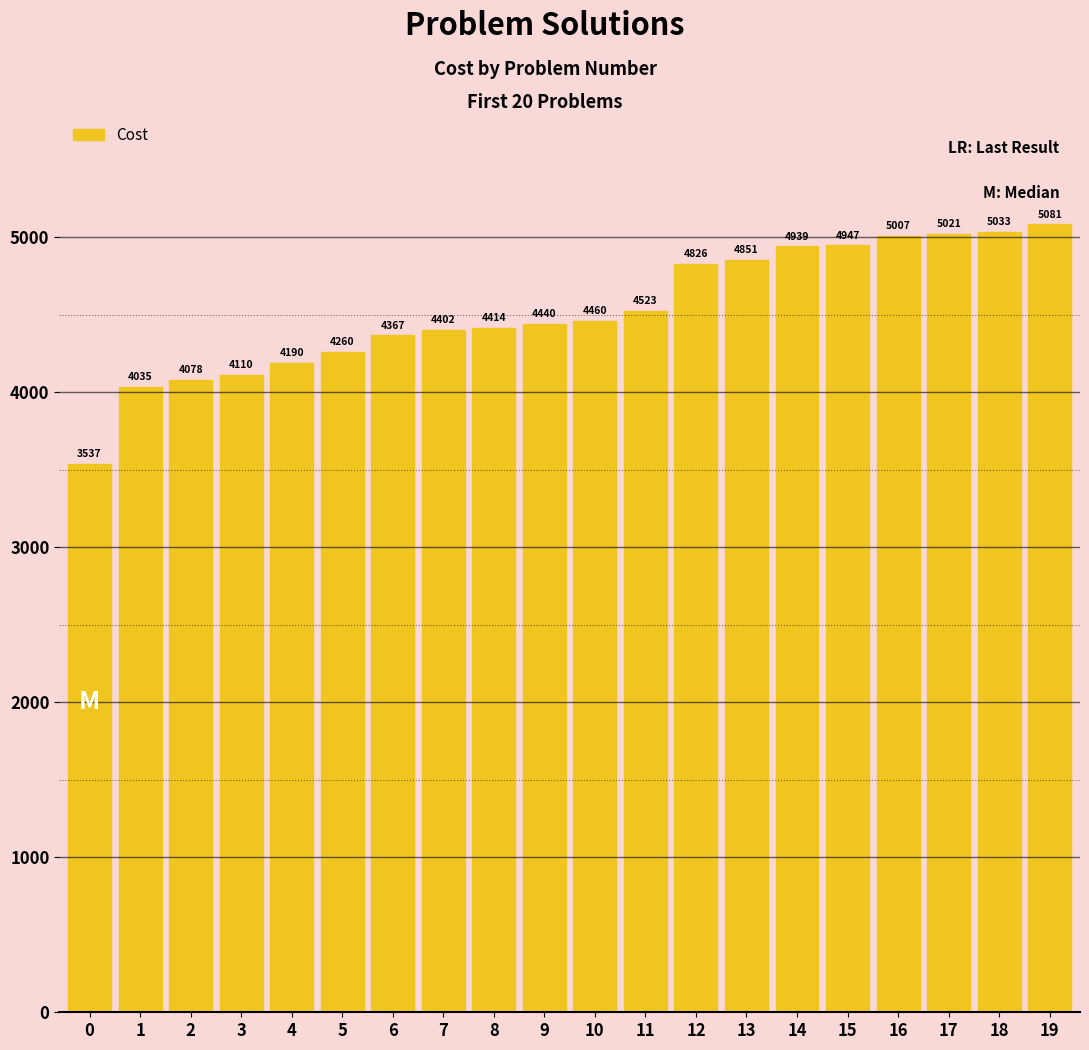

What is the sum of all values?

90521